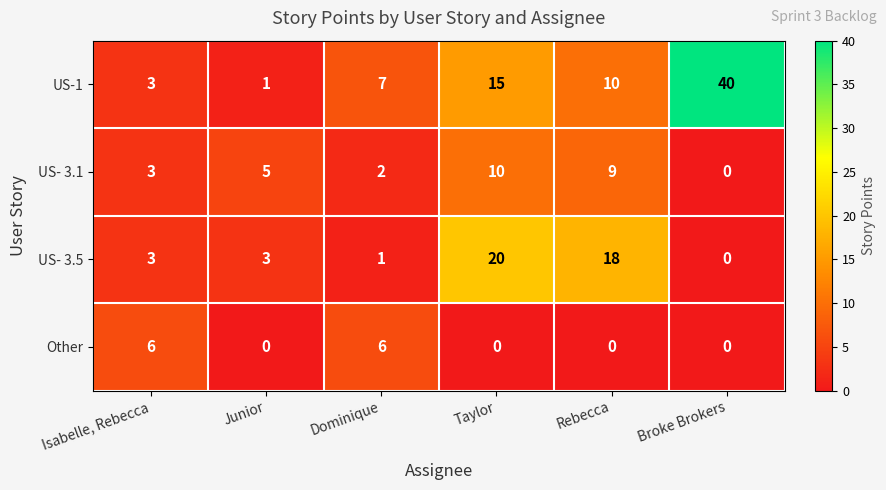

Reading left to right, extract all data points from this chart.

US-1: 3	1	7	15	10	40
US- 3.1: 3	5	2	10	9	0
US- 3.5: 3	3	1	20	18	0
Other: 6	0	6	0	0	0